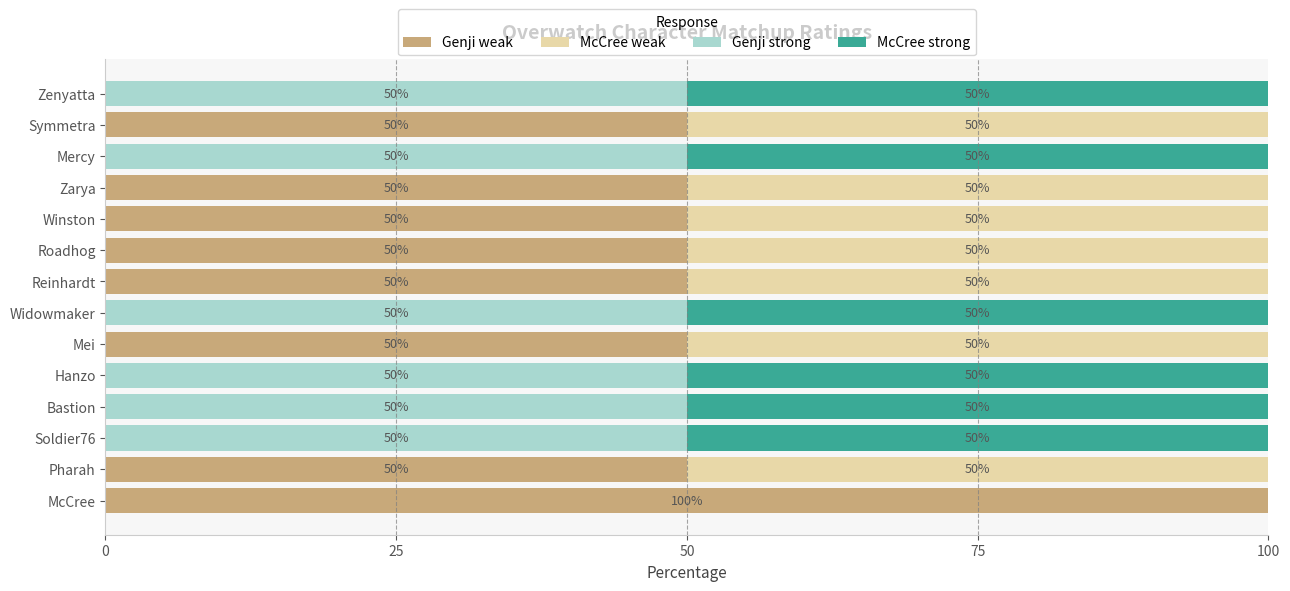

The Genji weak series shows 50 at Pharah. True or false?

True